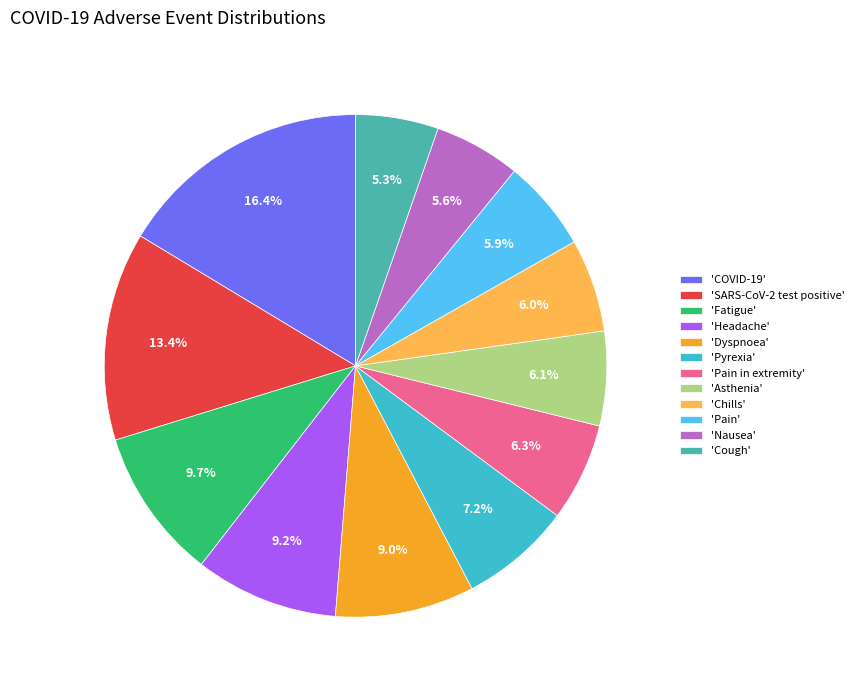

Combined, do 'Chills' and 'Pain' account for over 50%?

No